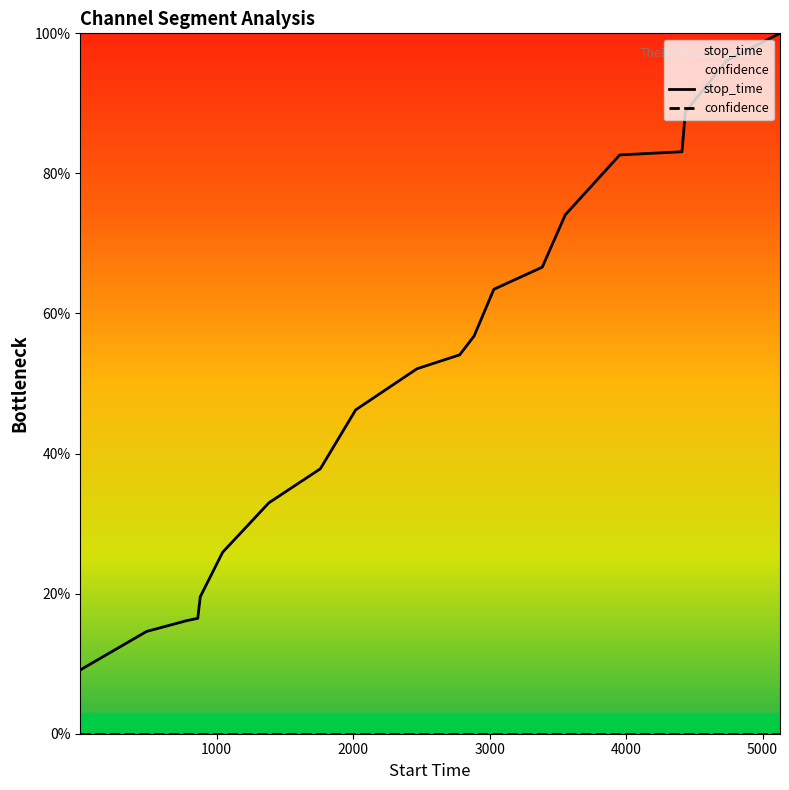

How many distinct data groups are displayed?

2